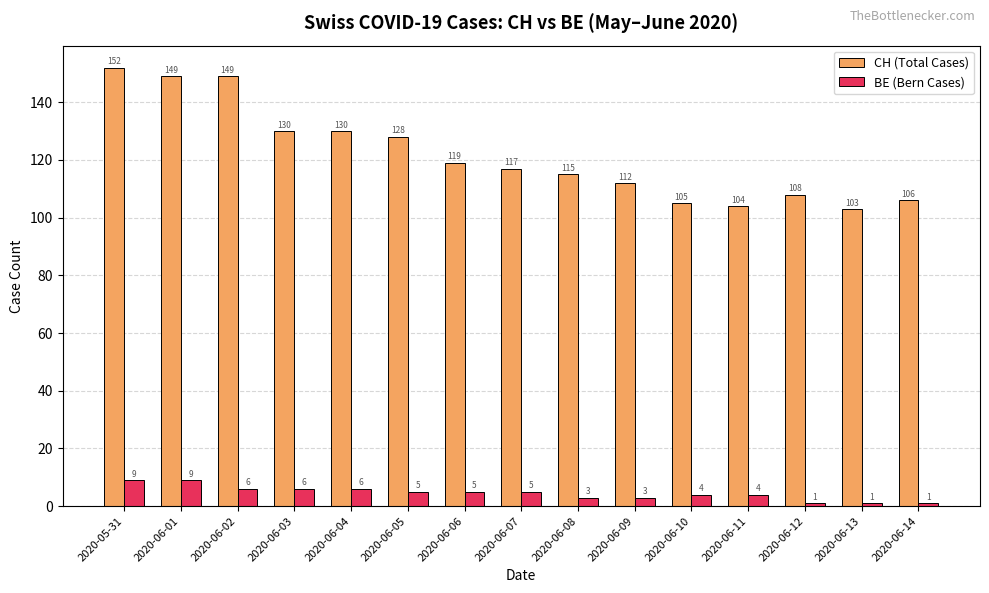

The value of CH (Total Cases) at 2020-06-09 is 112. True or false?

True